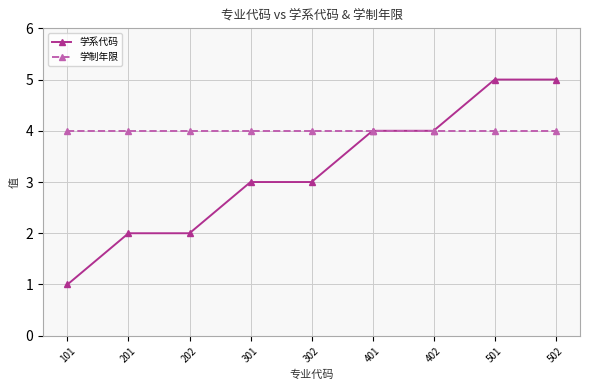

Which series has the largest total across all categories?

学制年限